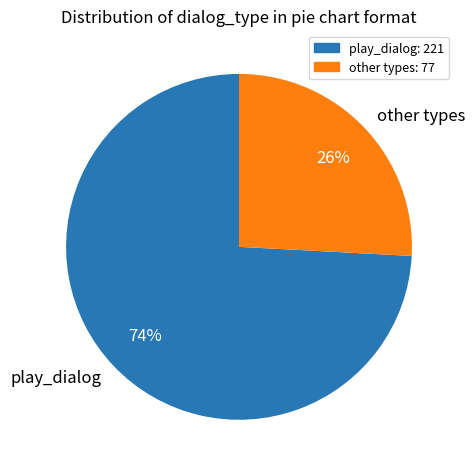

To the nearest percent, what is the difference between the largest and smallest slice percentages?

48%